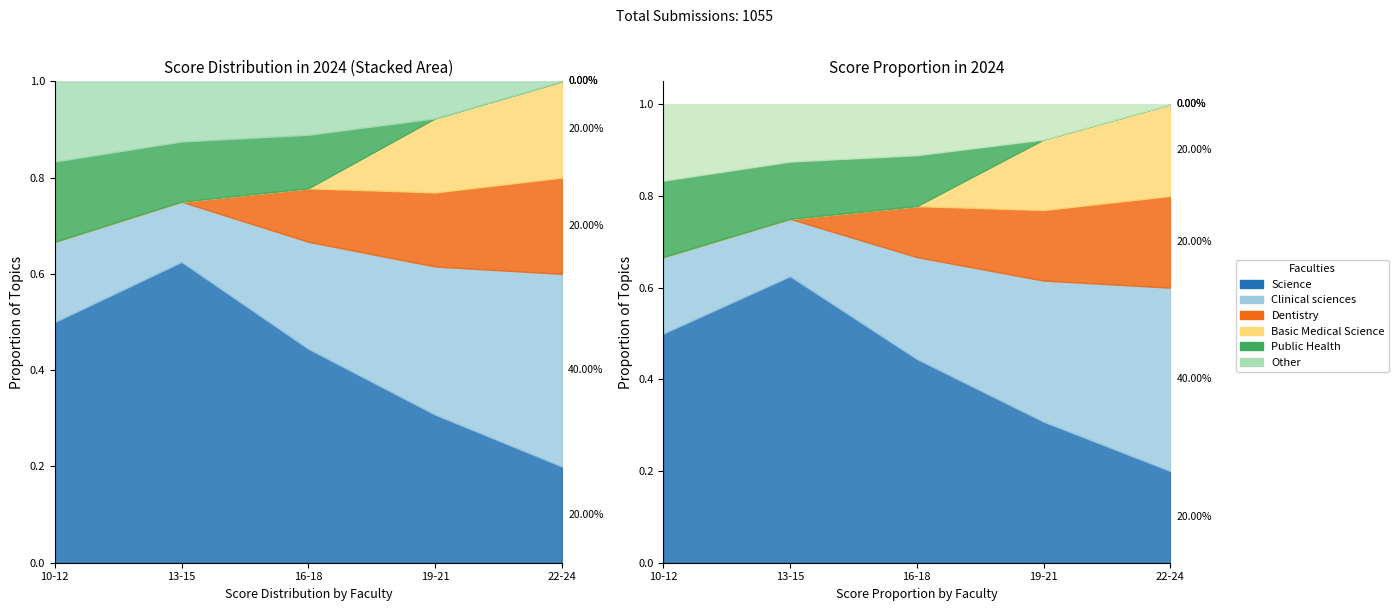

True or false: the data shows 1 at 21.

False